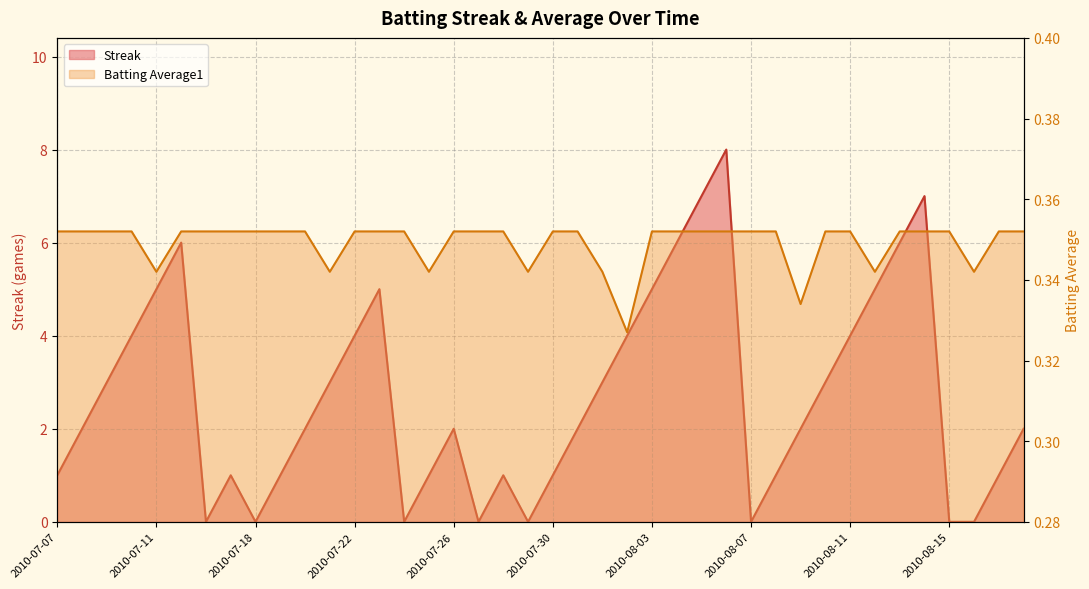

What position from the left is 2010-07-17?

8